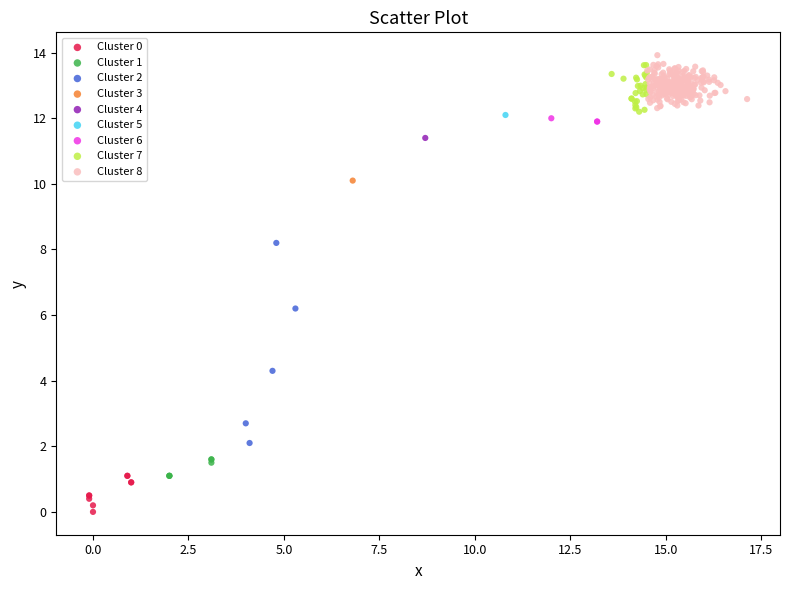

Which series reaches the minimum Y coordinate?

Cluster 0